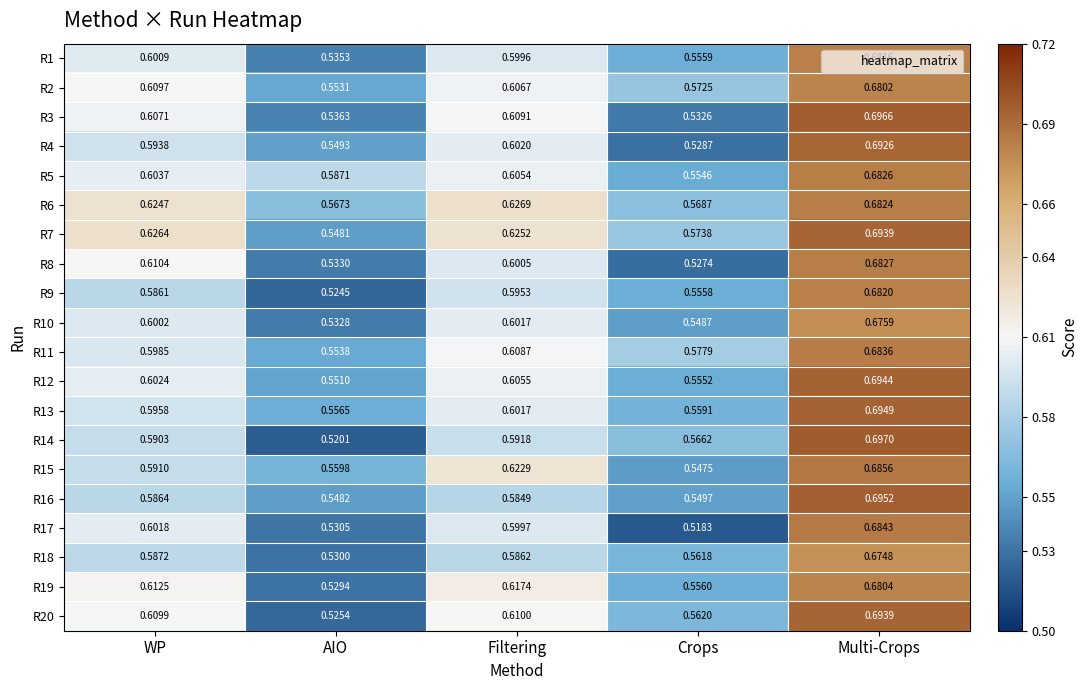

Which label corresponds to the smallest value in the chart?

Crops